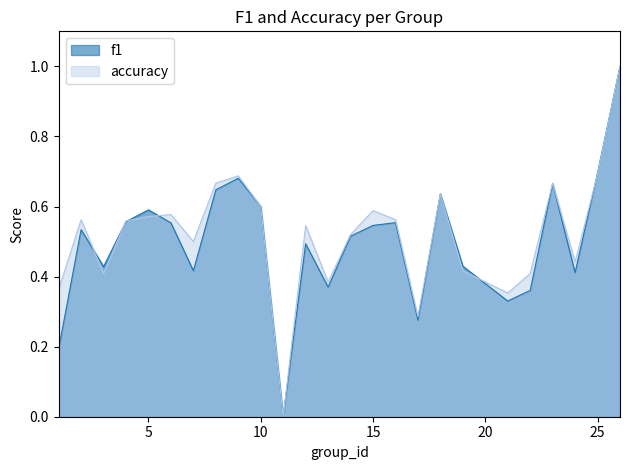

How many series are shown in this chart?

2